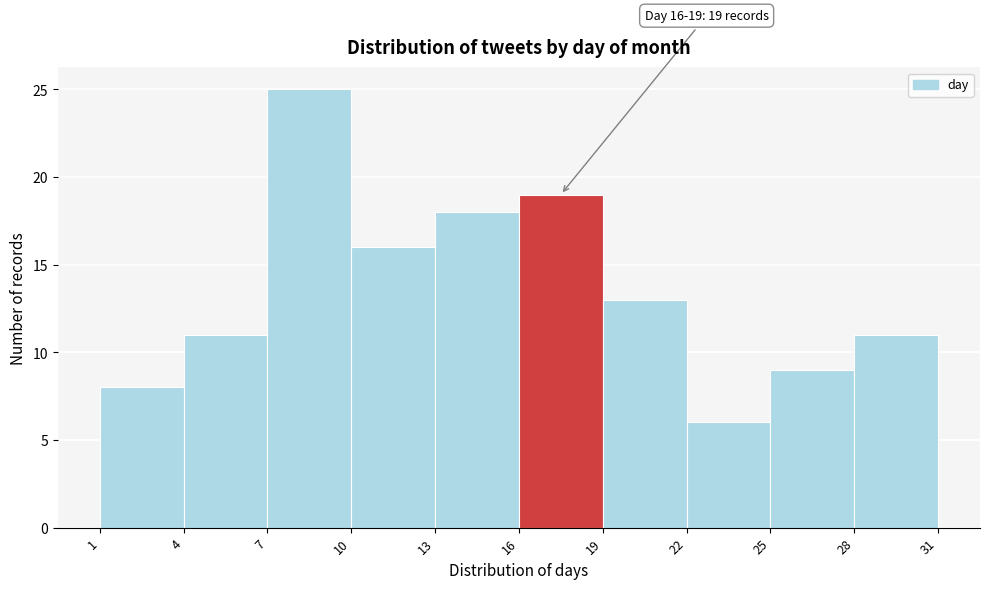

Over which range of the x-axis is the bar tallest?

7 to 10